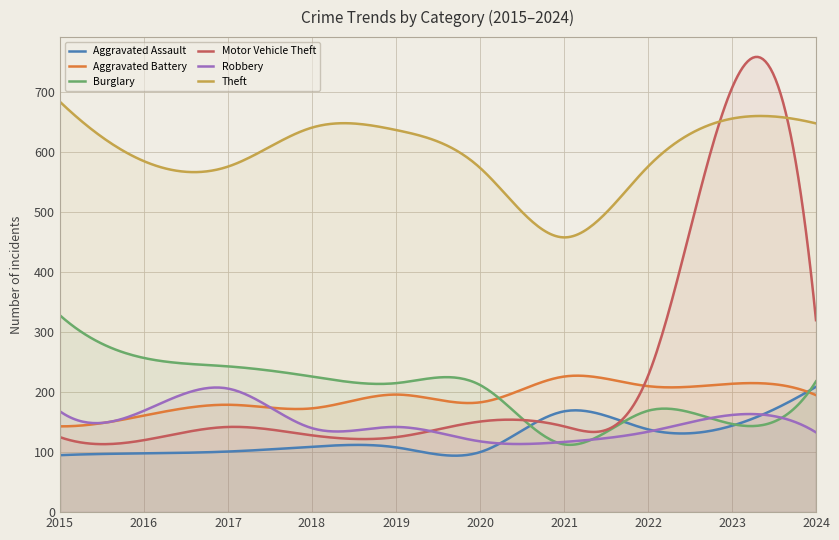

Which series ends up on top after the final intersection of Aggravated Assault and Motor Vehicle Theft?

Motor Vehicle Theft